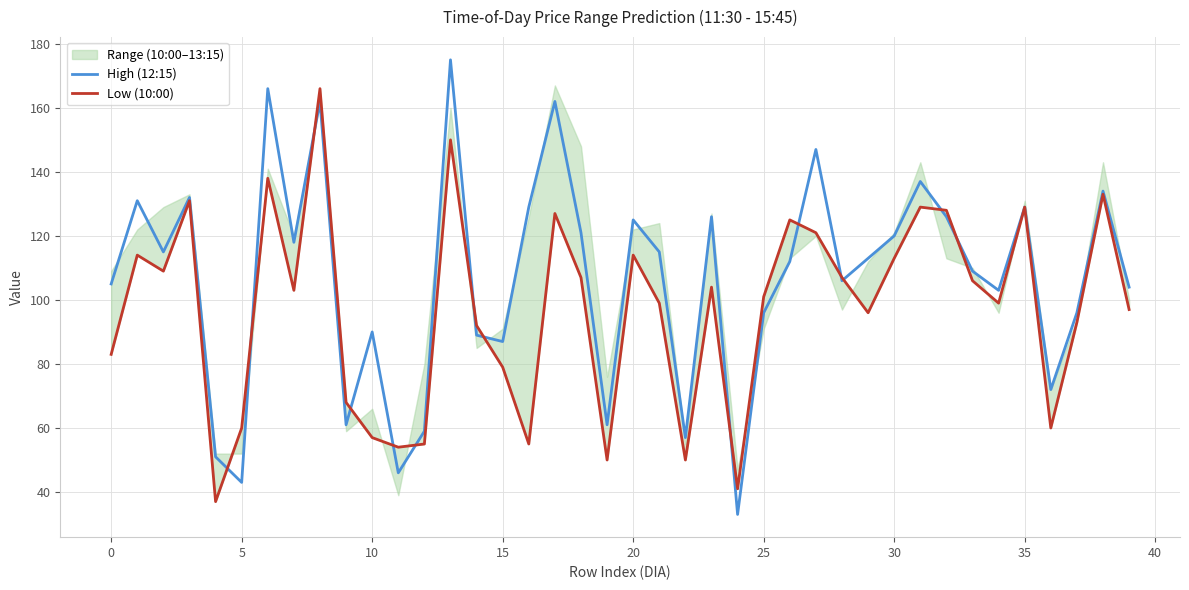

Does the chart display data point markers on the line(s)?

No